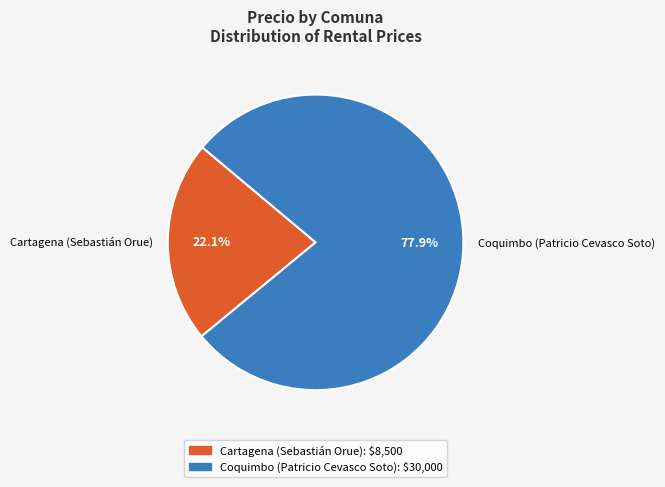

Count the number of slices in the pie.

2